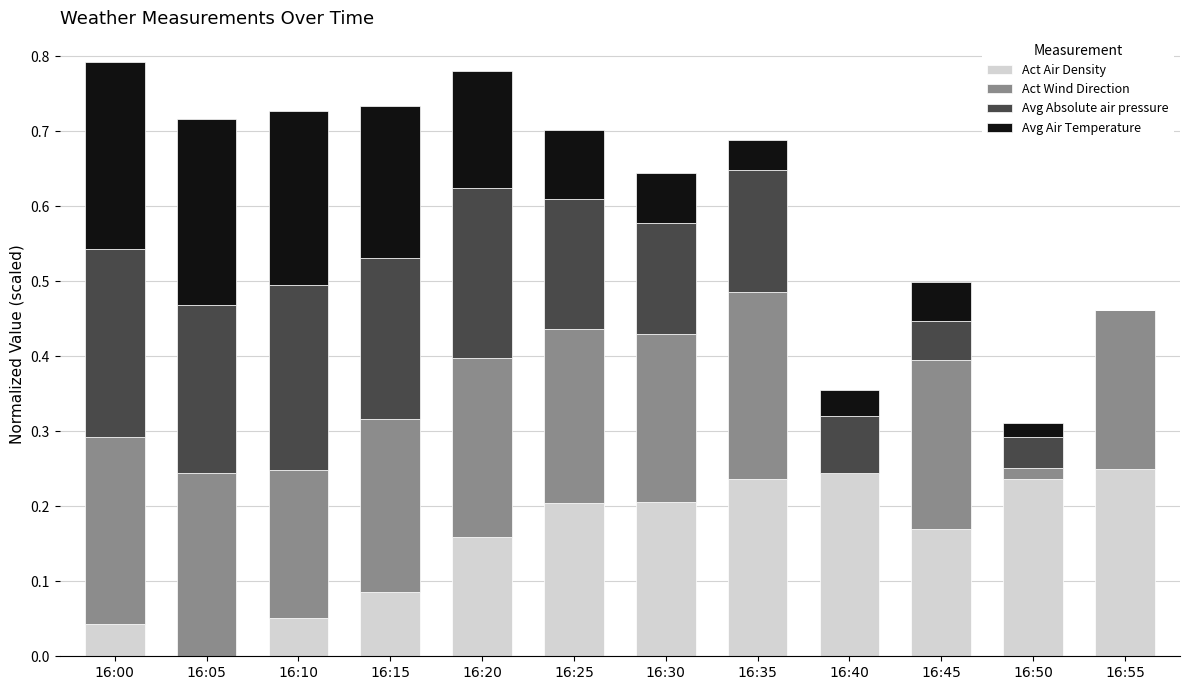

What is the total value across all series at 16:10?

0.7